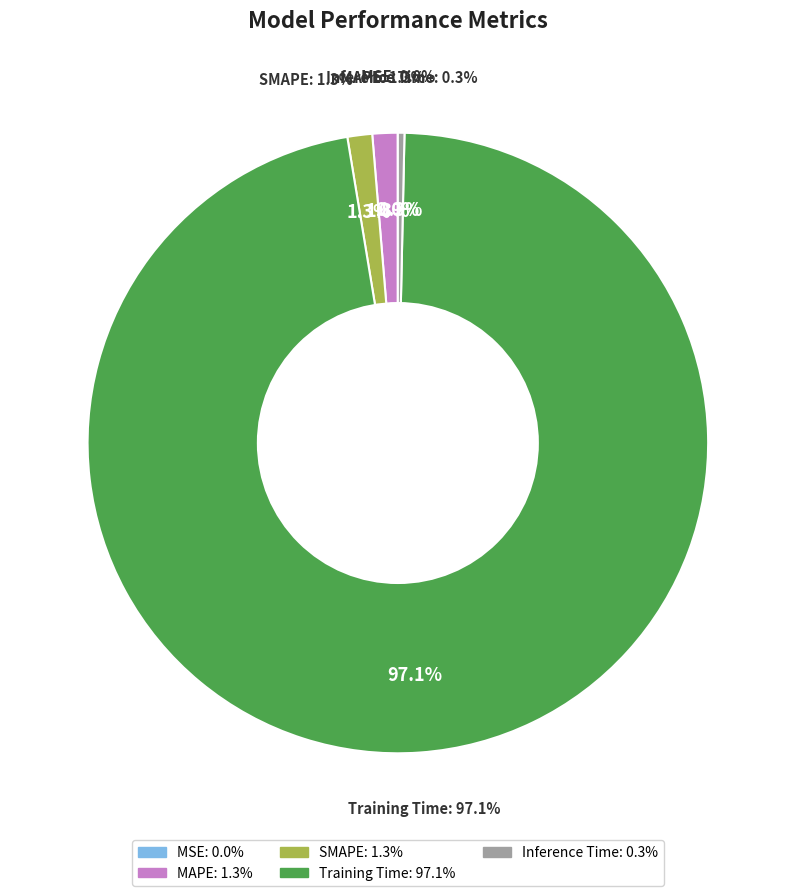

To the nearest percent, what portion does Training Time represent?

97%